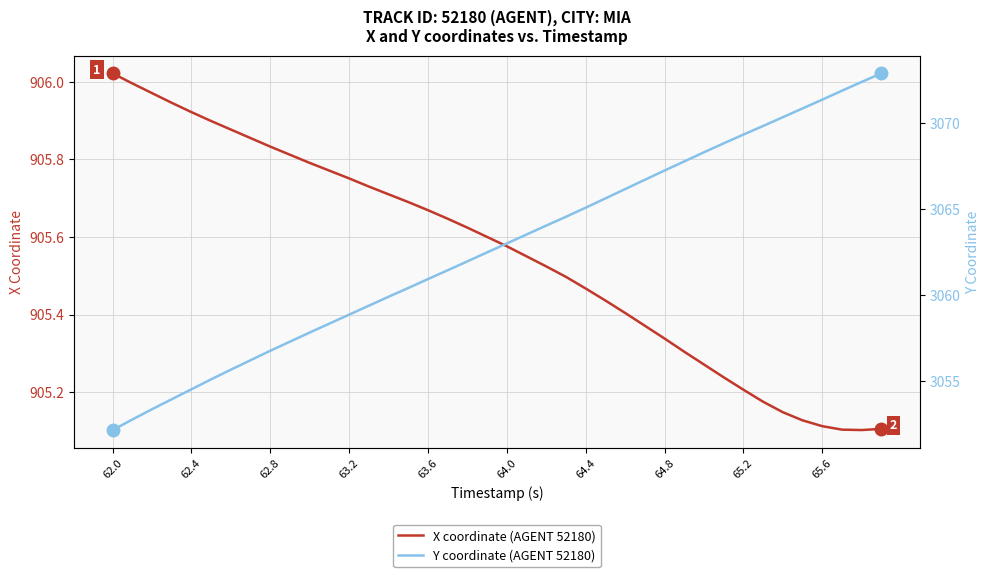

At which label does X coordinate (AGENT 52180) reach its peak?

62.0